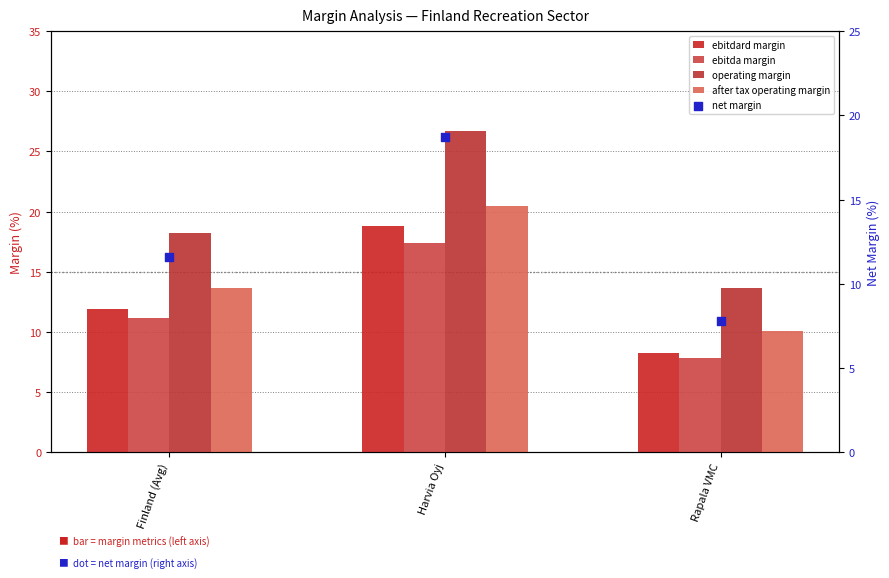

What is the total value across all series at Rapala VMC?

47.5